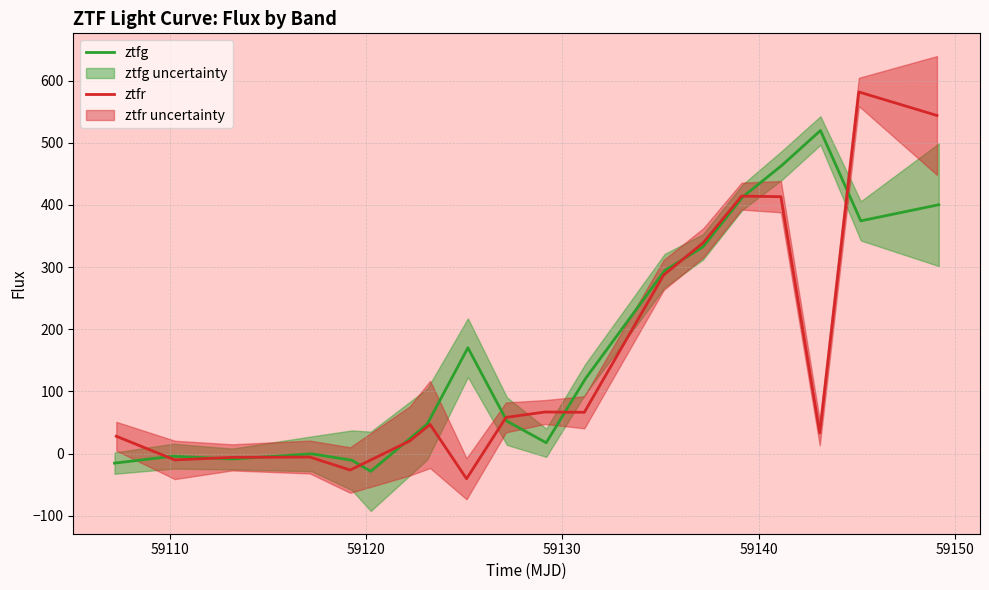

List the series in order of their overall mean, lowest first.

ztfr, ztfg